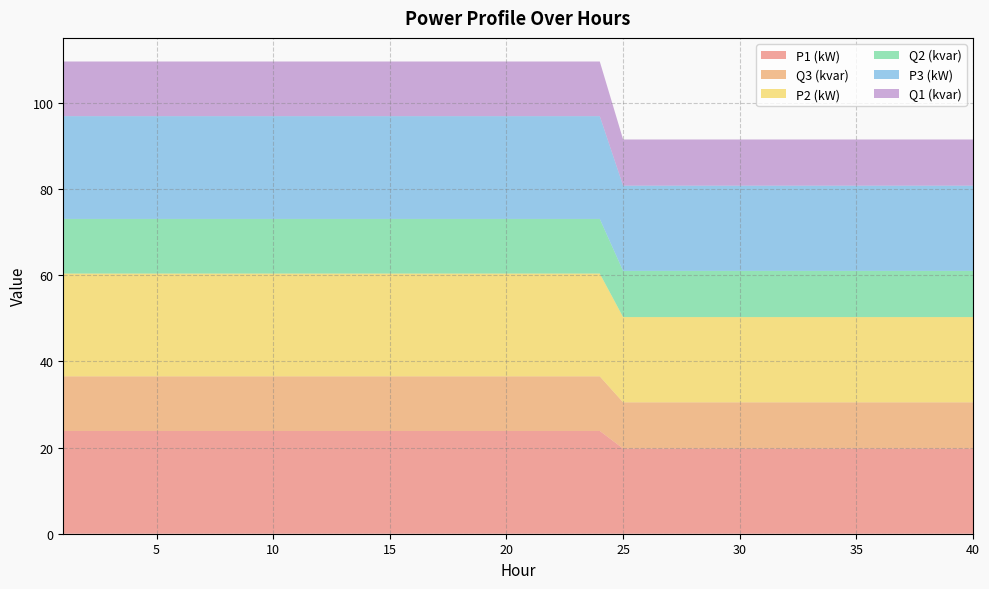

Reading right to left, transcribe all the data shown in this chart.

P1 (kW): 19.8	19.8	19.8	19.8	19.8	19.8	19.8	19.8	19.8	19.8	19.8	19.8	19.8	19.8	19.8	19.8	23.8	23.8	23.8	23.8	23.8	23.8	23.8	23.8	23.8	23.8	23.8	23.8	23.8	23.8	23.8	23.8	23.8	23.8	23.8	23.8	23.8	23.8	23.8	23.8
Q3 (kvar): 10.7	10.7	10.7	10.7	10.7	10.7	10.7	10.7	10.7	10.7	10.7	10.7	10.7	10.7	10.7	10.7	12.7	12.7	12.7	12.7	12.7	12.7	12.7	12.7	12.7	12.7	12.7	12.7	12.7	12.7	12.7	12.7	12.7	12.7	12.7	12.7	12.7	12.7	12.7	12.7
P2 (kW): 19.8	19.8	19.8	19.8	19.8	19.8	19.8	19.8	19.8	19.8	19.8	19.8	19.8	19.8	19.8	19.8	23.9	23.9	23.9	23.9	23.9	23.9	23.9	23.9	23.9	23.9	23.9	23.9	23.9	23.9	23.9	23.9	23.9	23.9	23.9	23.9	23.9	23.9	23.9	23.9
Q2 (kvar): 10.7	10.7	10.7	10.7	10.7	10.7	10.7	10.7	10.7	10.7	10.7	10.7	10.7	10.7	10.7	10.7	12.7	12.7	12.7	12.7	12.7	12.7	12.7	12.7	12.7	12.7	12.7	12.7	12.7	12.7	12.7	12.7	12.7	12.7	12.7	12.7	12.7	12.7	12.7	12.7
P3 (kW): 19.8	19.8	19.8	19.8	19.8	19.8	19.8	19.8	19.8	19.8	19.8	19.8	19.8	19.8	19.8	19.8	23.8	23.8	23.8	23.8	23.8	23.8	23.8	23.8	23.8	23.8	23.8	23.8	23.8	23.8	23.8	23.8	23.8	23.8	23.8	23.8	23.8	23.8	23.8	23.8
Q1 (kvar): 10.7	10.7	10.7	10.7	10.7	10.7	10.7	10.7	10.7	10.7	10.7	10.7	10.7	10.7	10.7	10.7	12.7	12.7	12.7	12.7	12.7	12.7	12.7	12.7	12.7	12.7	12.7	12.7	12.7	12.7	12.7	12.7	12.7	12.7	12.7	12.7	12.7	12.7	12.7	12.7